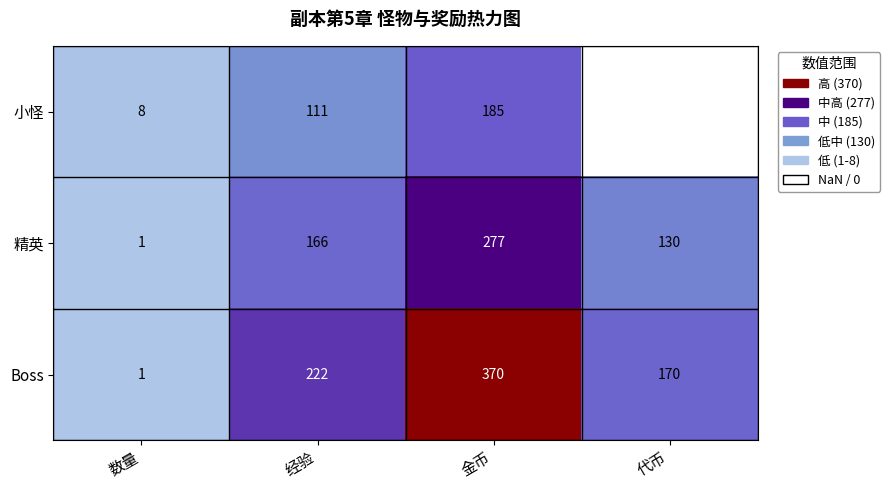

What is the total value across all series at 金币?

832